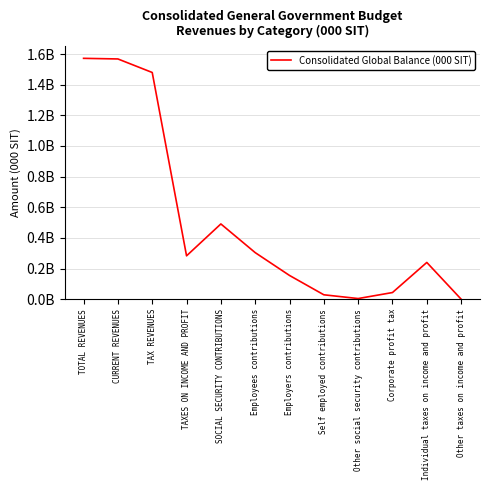

What is the difference between the maximum and minimum values?

1571873942